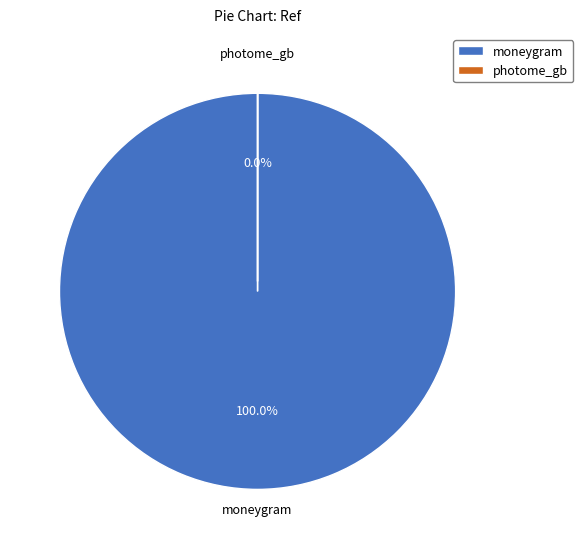

To the nearest percent, what is the difference between the moneygram and photome_gb slice percentages?

100%